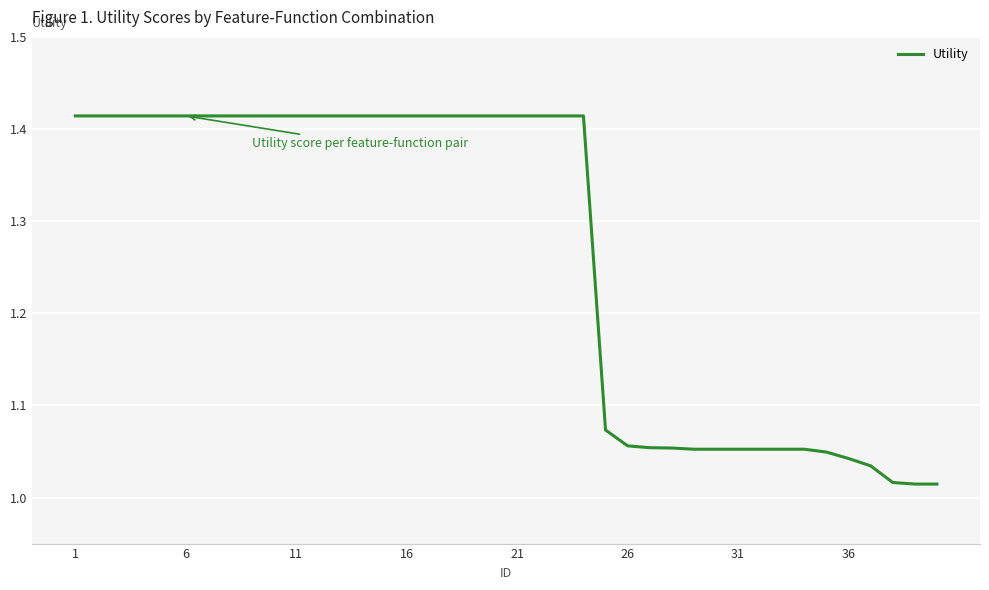

Is this an area chart (filled region under the line)?

No